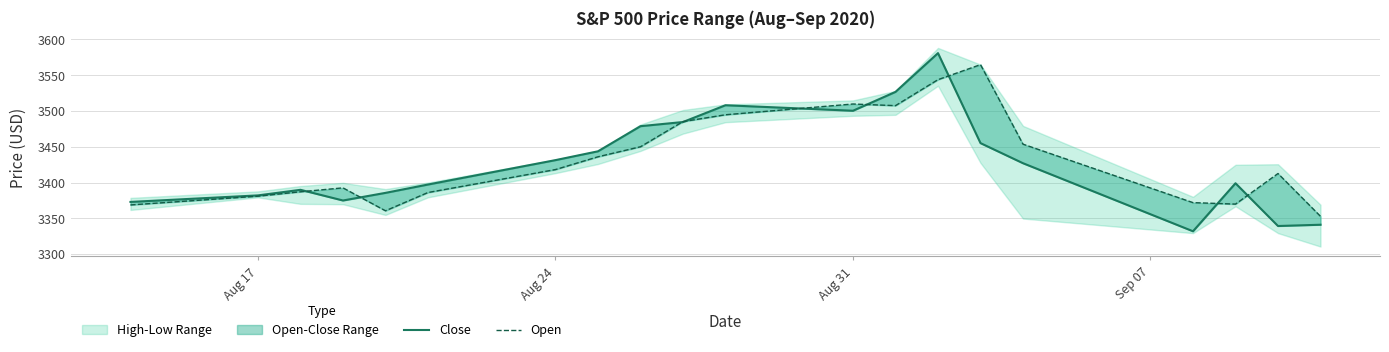

At how many categories does at least one series exceed 3554?

2